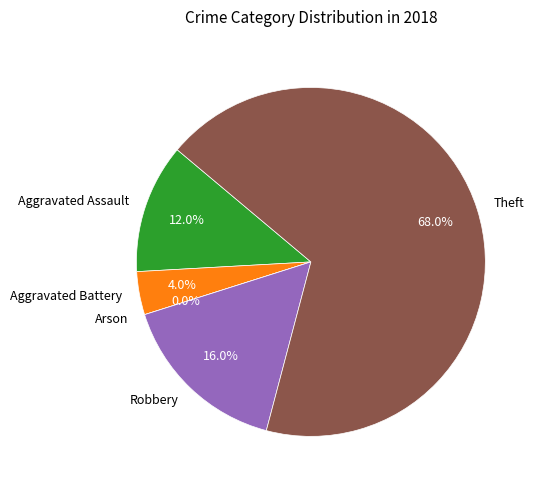

Which category has the smallest portion of the pie?

Arson